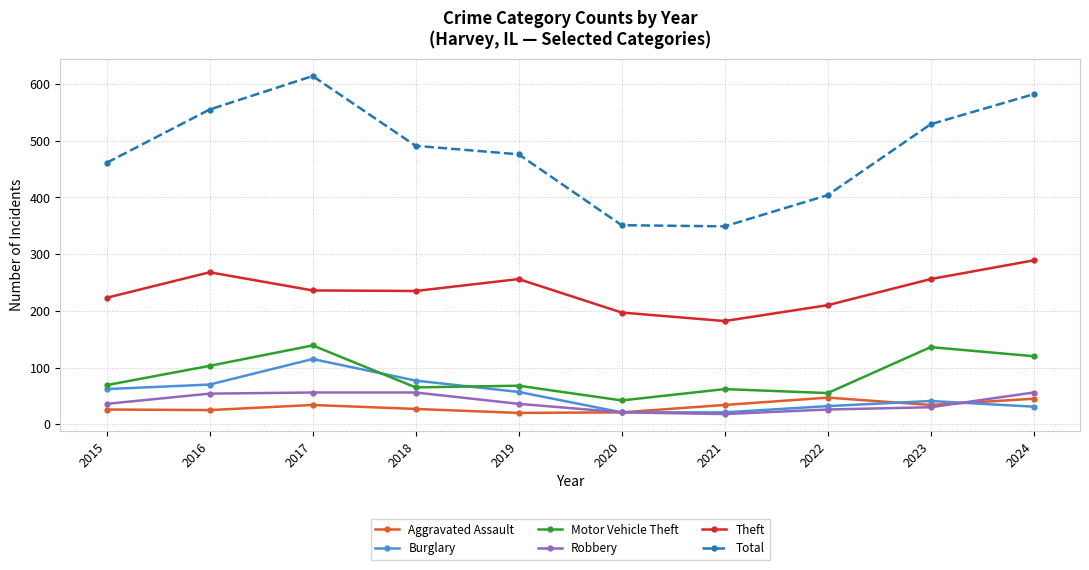

What is the minimum value shown in the chart?

18